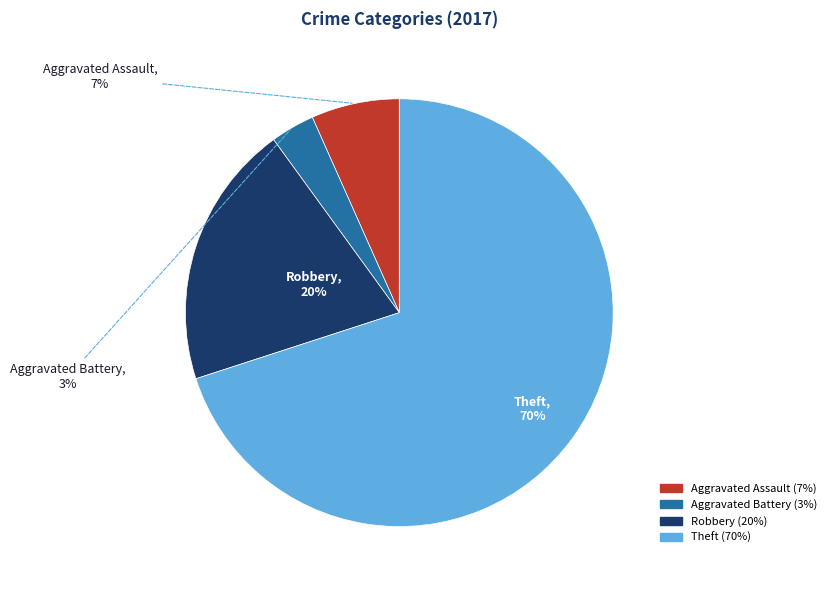

Count the number of slices in the pie.

4